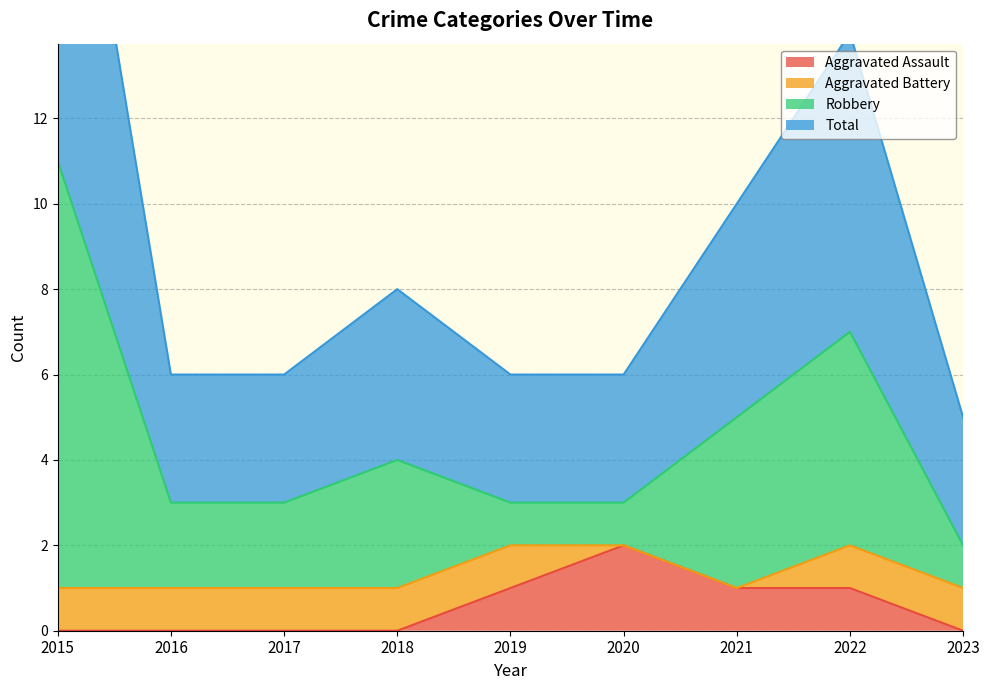

Between 2018 and 2021, which series saw the biggest shift?

Robbery